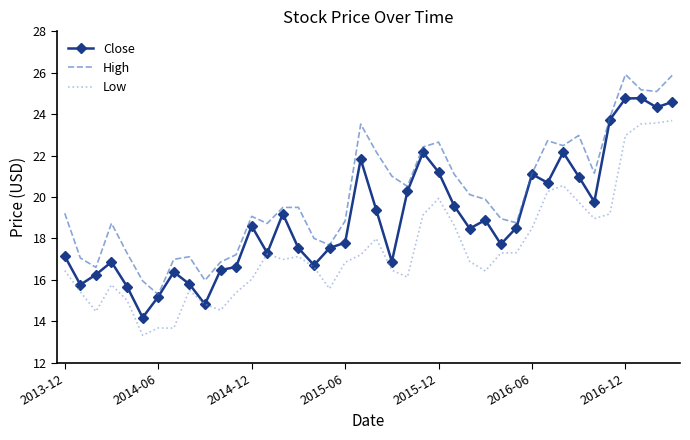

True or false: High and Low intersect in this chart.

False